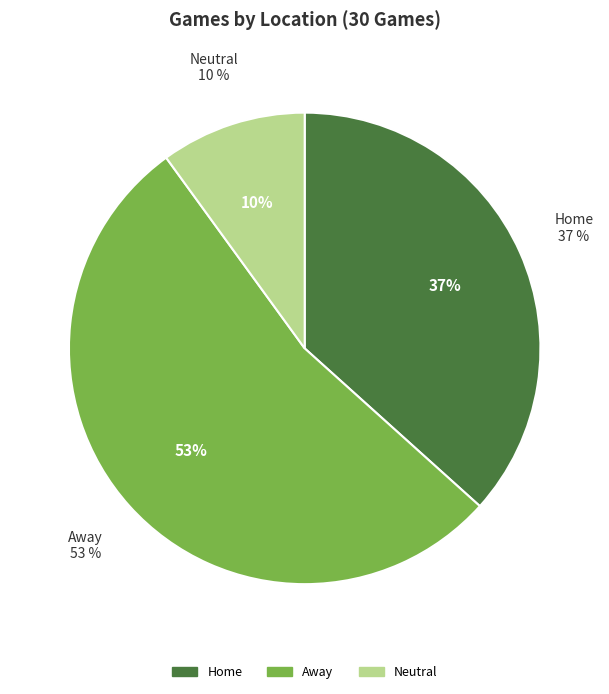

What percentage do Away and Home together represent?

90.0%